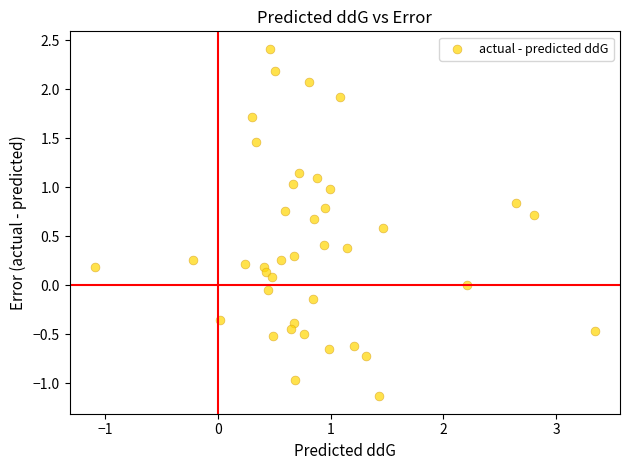

What is the range of Y values (max minus min)?

3.5